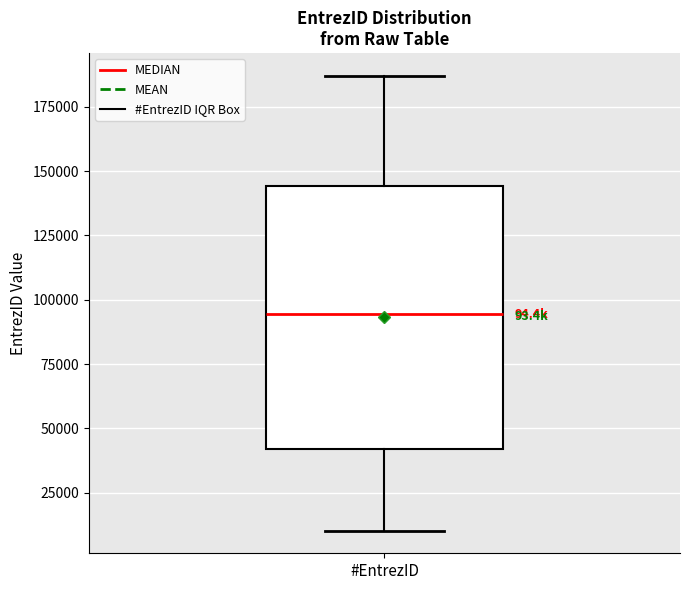

Transcribe this box plot: give where the median line is, the range the box spans, and where the two whiskers end, as read against the y-axis. The values are not printed on the chart, so give them approximately, as read against the axis.

median 95000, box 40000 to 145000, whiskers 10000 to 185000